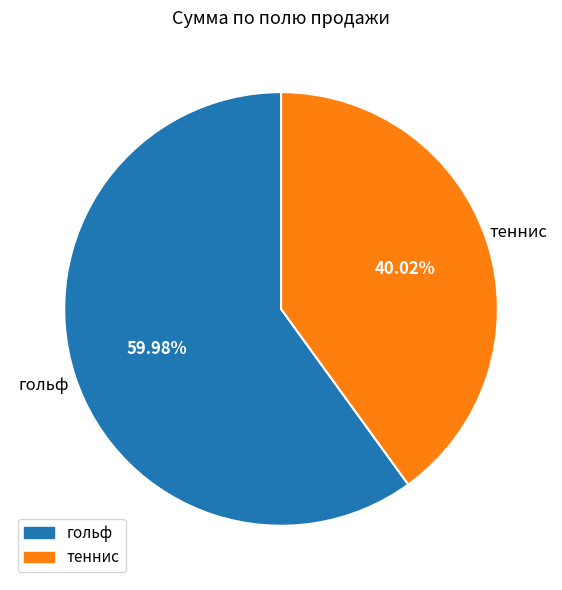

Count the number of slices in the pie.

2